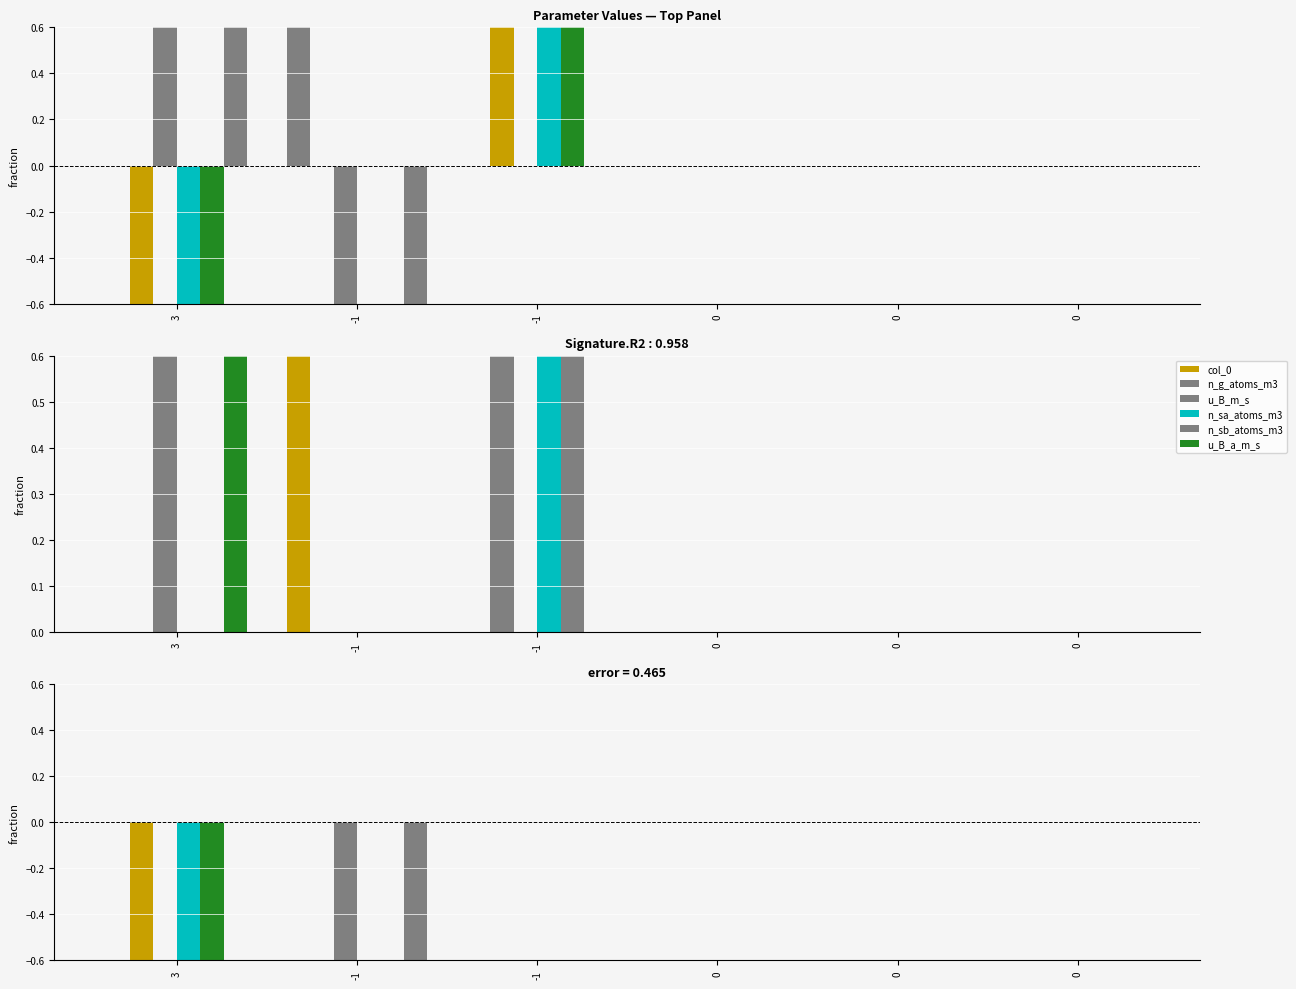

At which label does n_sa_atoms_m3 reach its minimum?

3